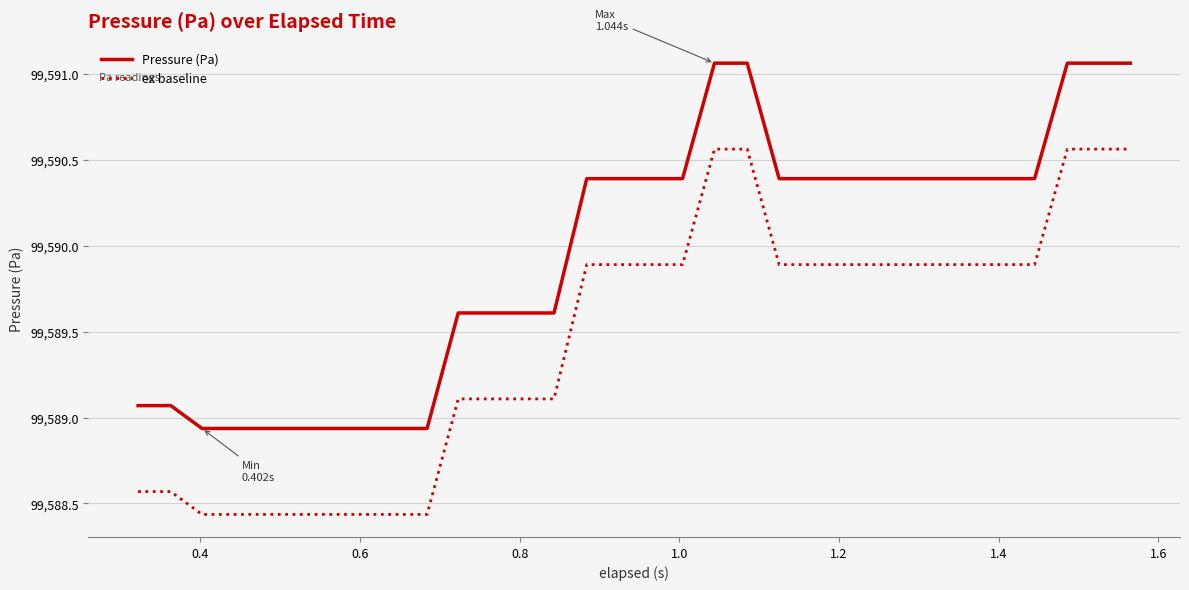

True or false: ex baseline and Pressure (Pa) intersect in this chart.

False